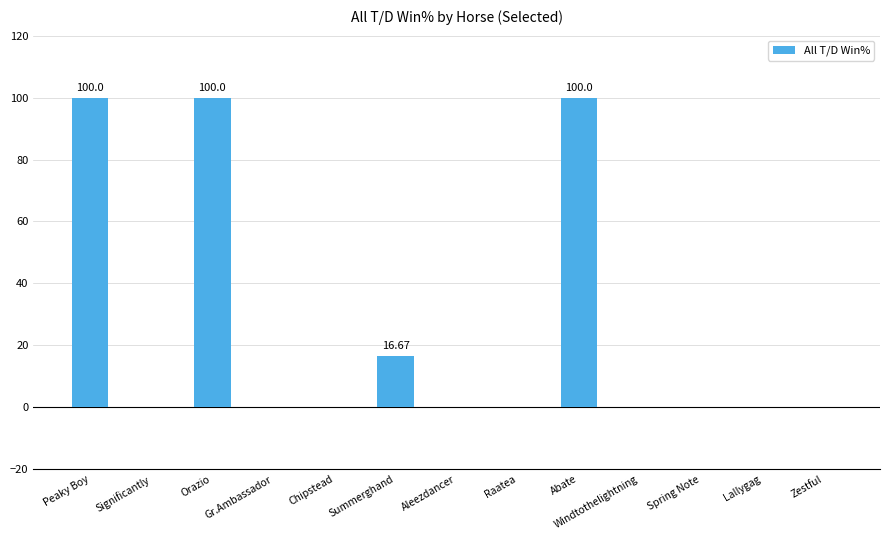

What is the sum of the values at Orazio and Raatea?

100.0